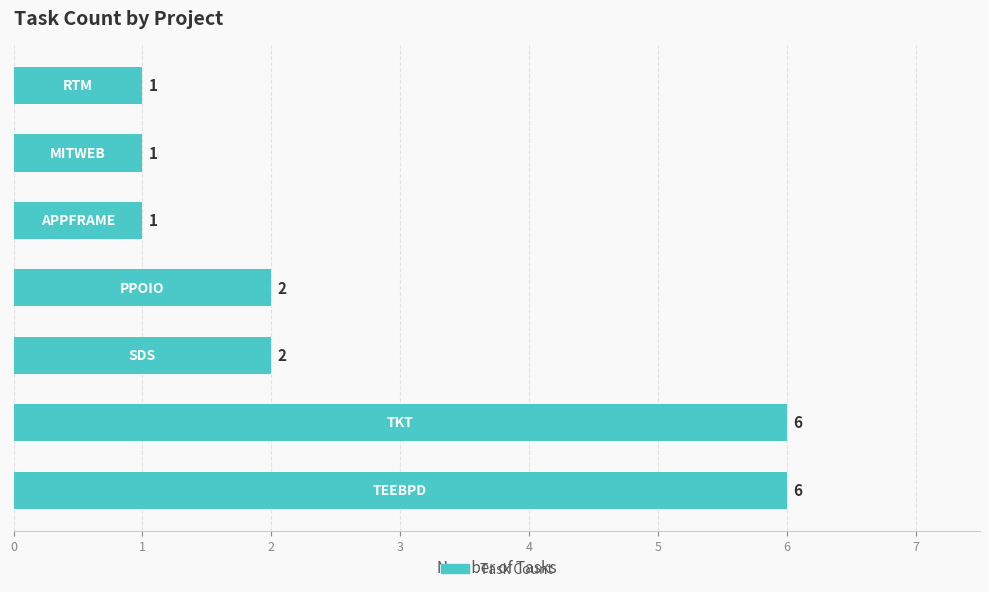

What is the maximum value shown in the chart?

6